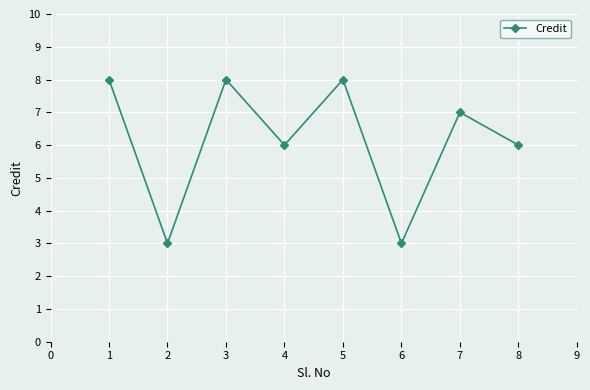

Approximately how many times larger is the value at 2 compared to 5?

0.4